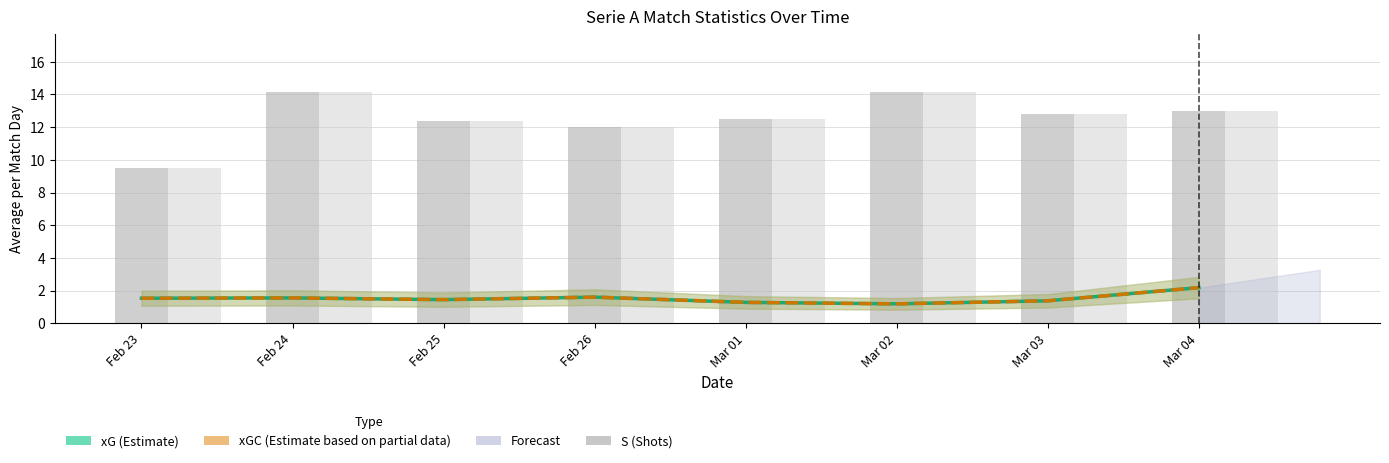

What is the difference between the S (Shots) values at Feb 25 and Mar 01?

0.1